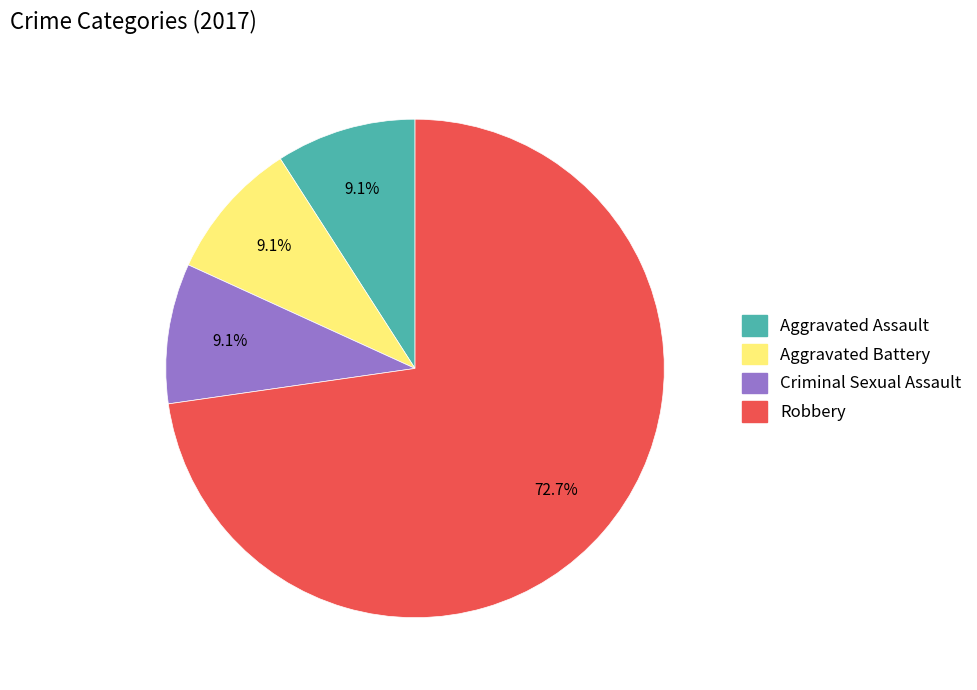

What percentage is NOT represented by Aggravated Battery?

90.9%